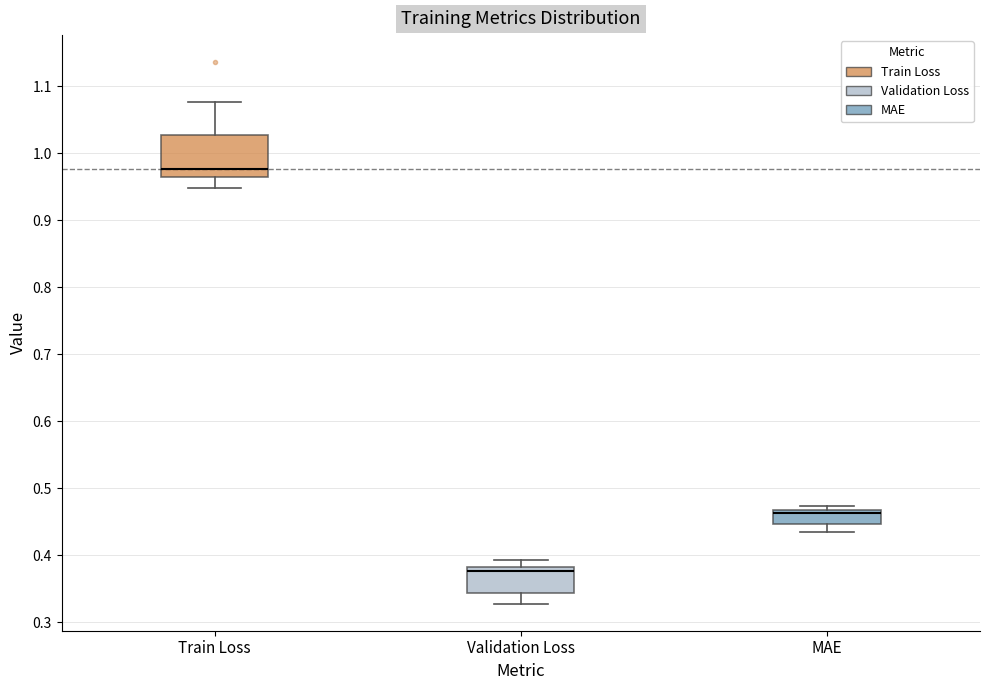

Reading left to right, transcribe this box plot: for each box, give where its median line is, the range the box spans, and where its two whiskers end, as read against the y-axis. The values are not printed on the chart, so give them approximately, as read against the axis.

Train Loss: median 0.98, box 0.96 to 1.03, whiskers 0.95 to 1.08
Validation Loss: median 0.38 (just below the box's upper edge), box 0.34 to 0.38, whiskers 0.33 to 0.39
MAE: median 0.46, box 0.45 to 0.47, whiskers 0.44 to 0.47 (just above the box's upper edge)